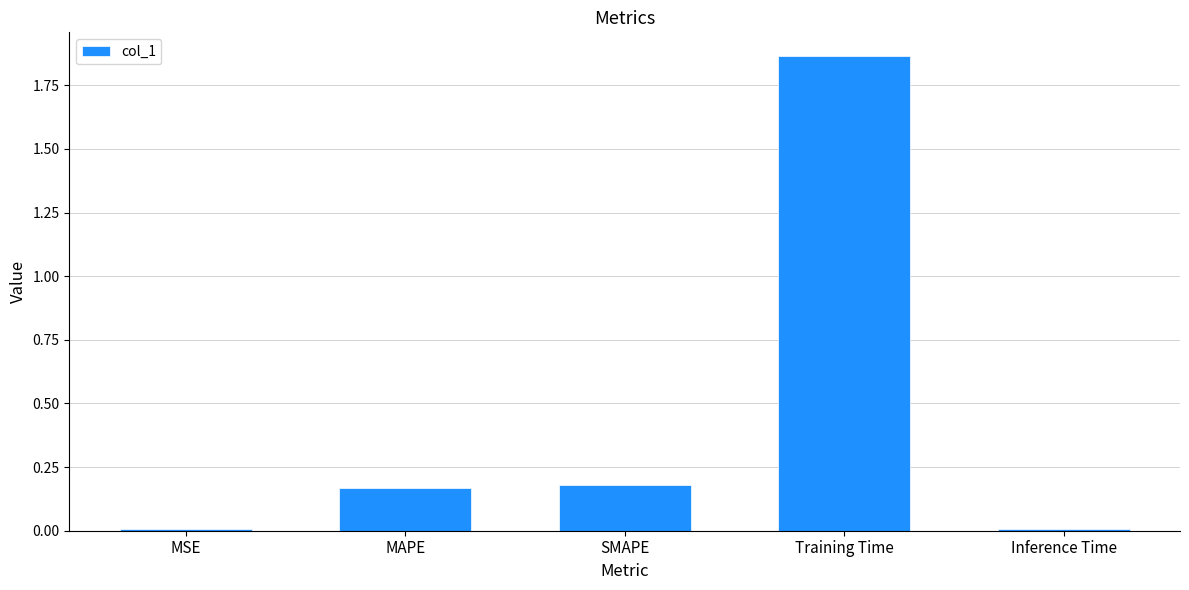

What is the sum of all values?

2.2